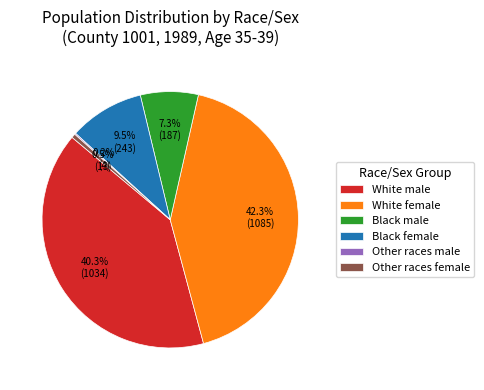

The Black female slice represents 21% of the pie. True or false?

False